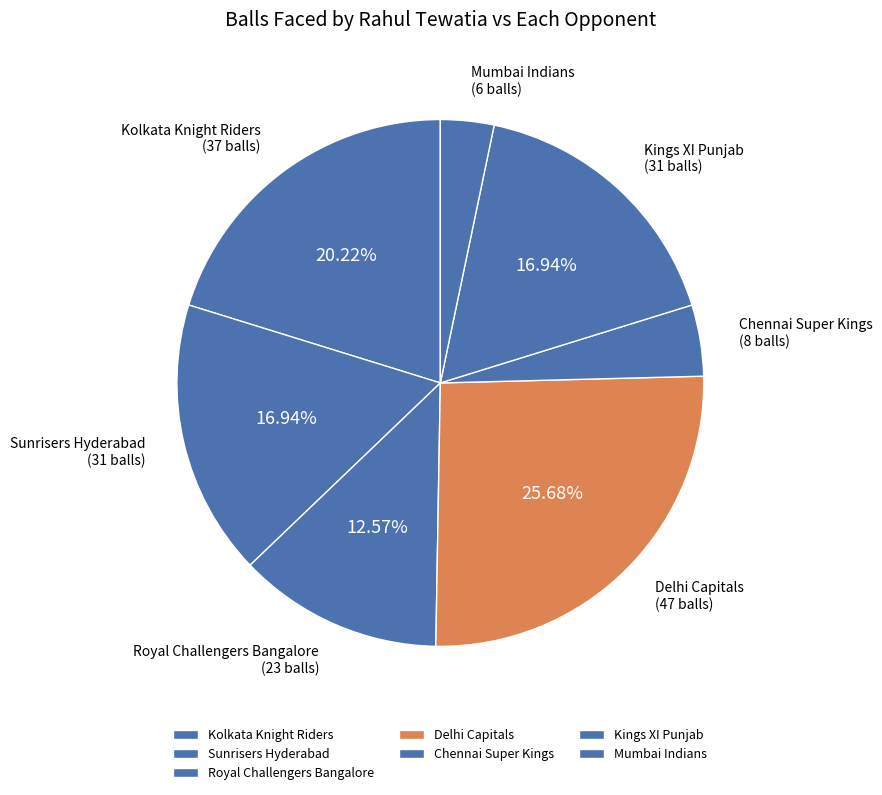

Count the number of slices in the pie.

7